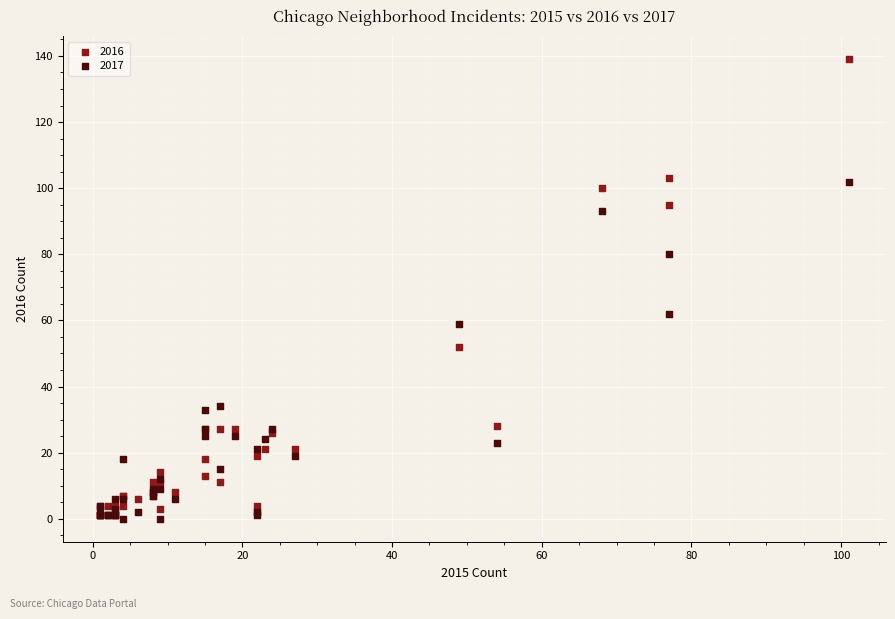

In the 2016 series, what Y value is closest to 70?

52